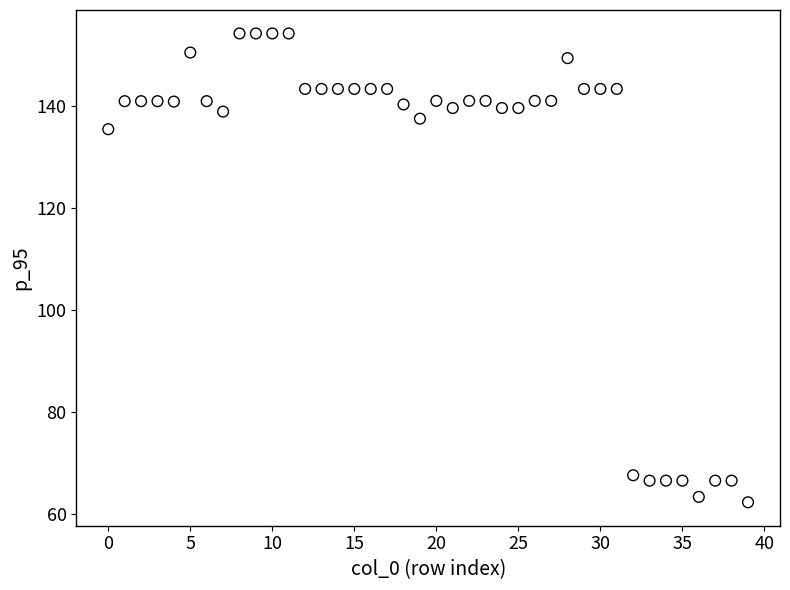

What is the range of Y values (max minus min)?

92.1